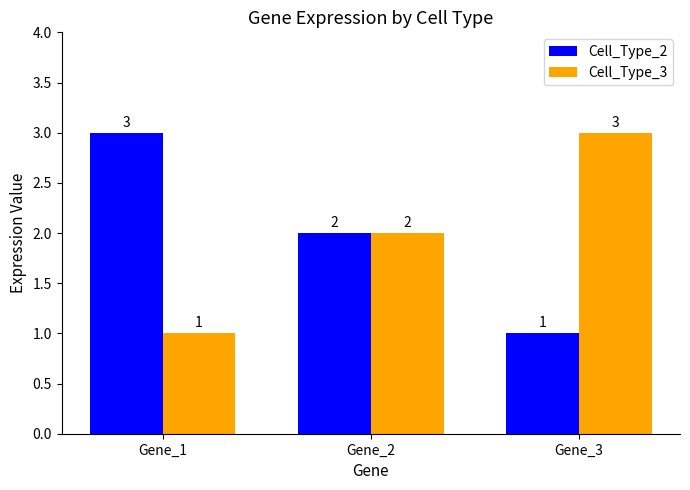

What is the spread (max minus min) of values at Gene_3?

2